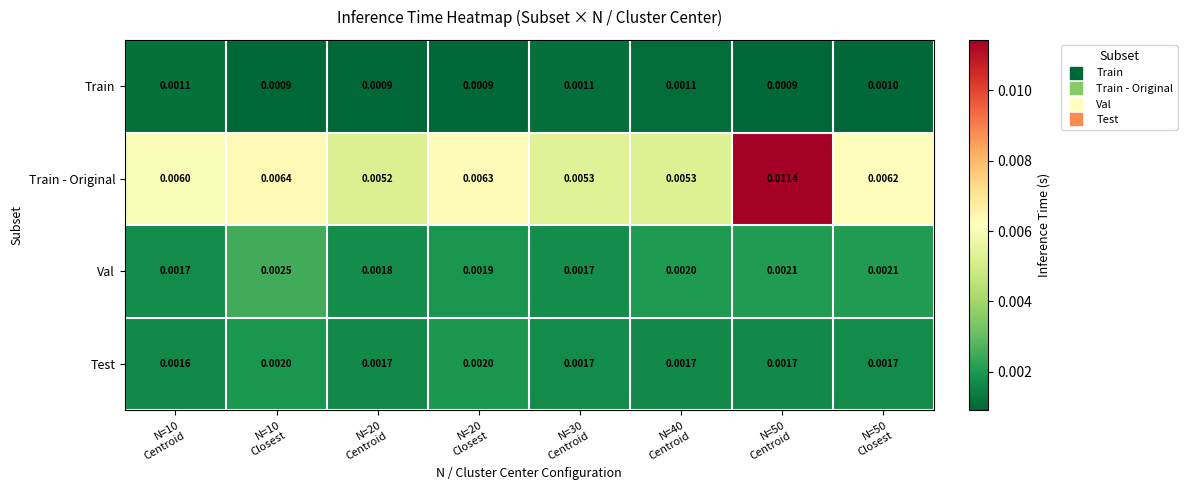

Which series has the widest spread of values?

Train - Original